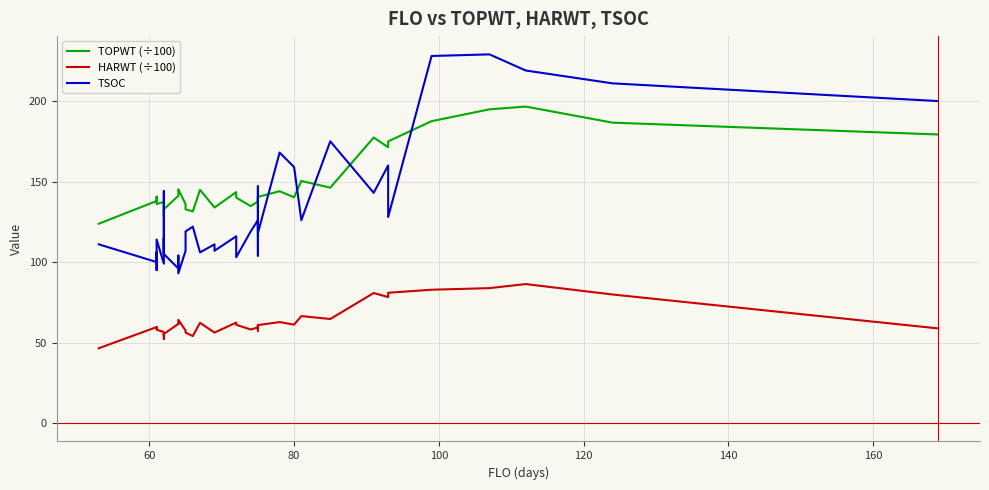

Rank the series by their average value, from highest to lowest.

TOPWT (÷100), TSOC, HARWT (÷100)